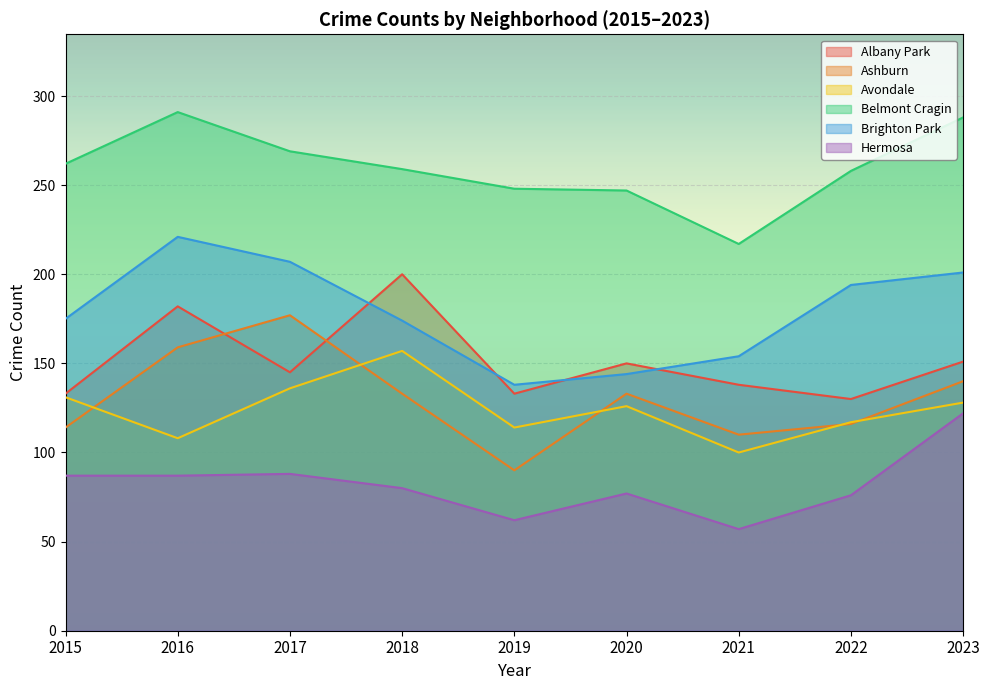

What is the total value across all series at 2021?

776